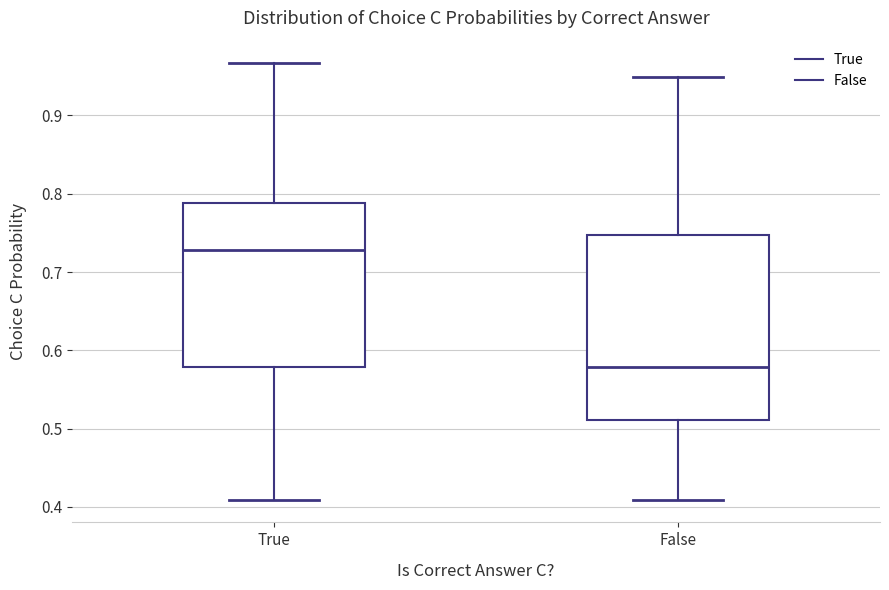

Reading left to right, transcribe this box plot: for each box, give where its median line is, the range the box spans, and where its two whiskers end, as read against the y-axis. The values are not printed on the chart, so give them approximately, as read against the axis.

True: median 0.73, box 0.58 to 0.79, whiskers 0.41 to 0.97
False: median 0.58, box 0.51 to 0.75, whiskers 0.41 to 0.95